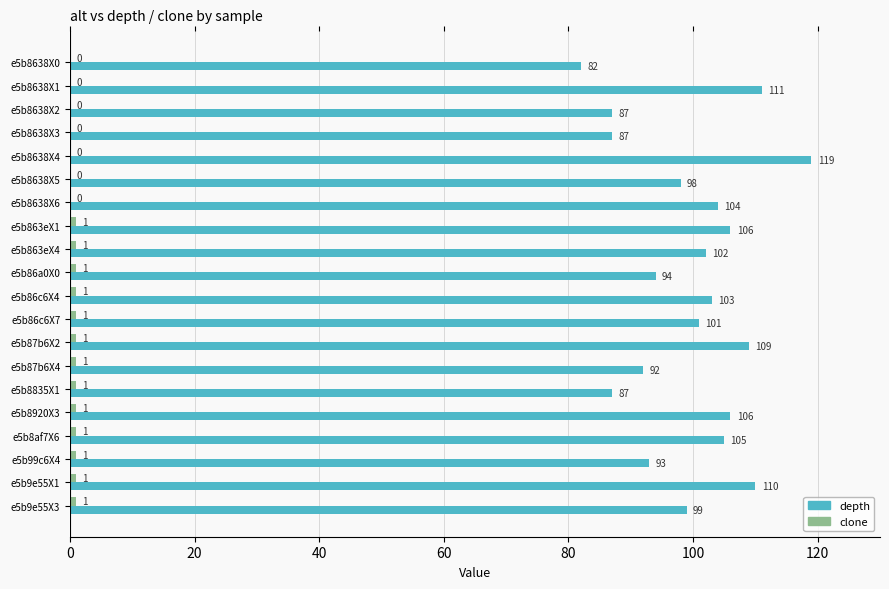

Which series has the largest total across all categories?

depth